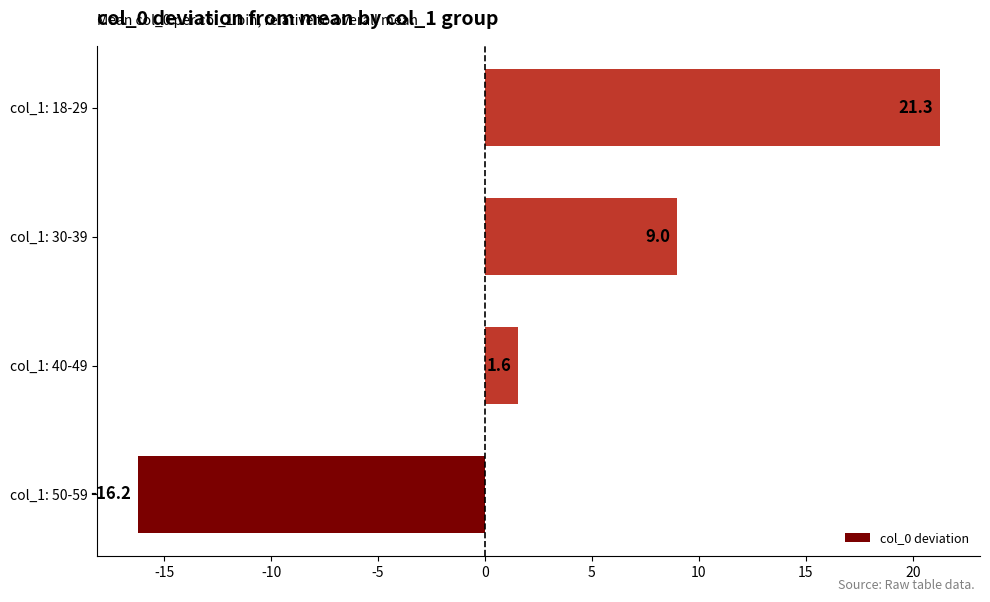

What is the change in value from col_1: 50-59 to col_1: 30-39?

+25.2